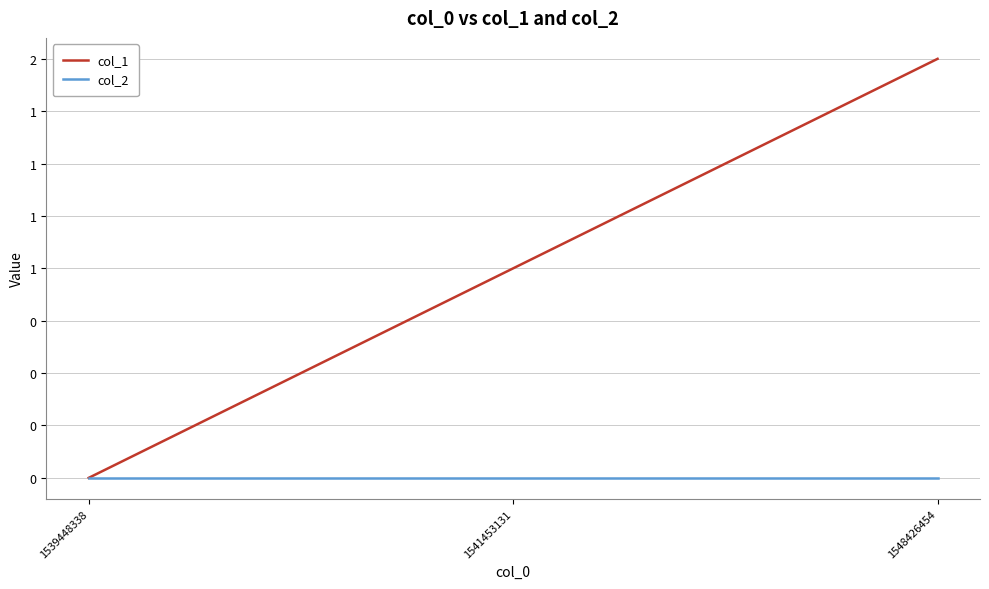

Does the chart display data point markers on the line(s)?

No